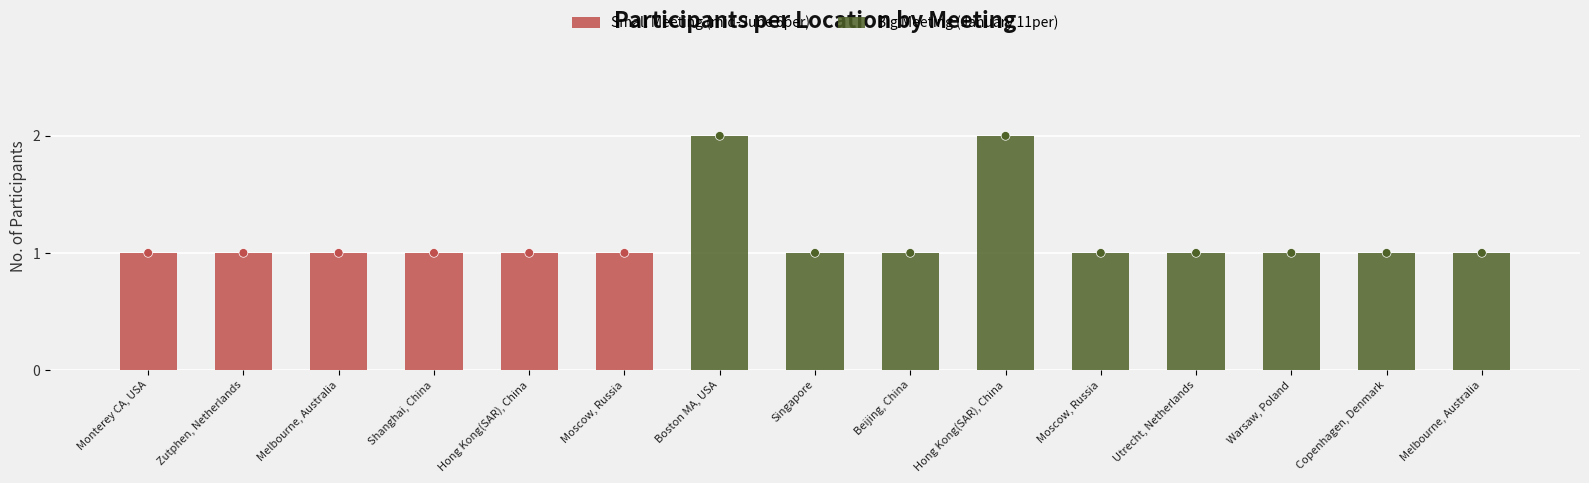

Which has a higher value, Utrecht, Netherlands or Singapore?

Utrecht, Netherlands